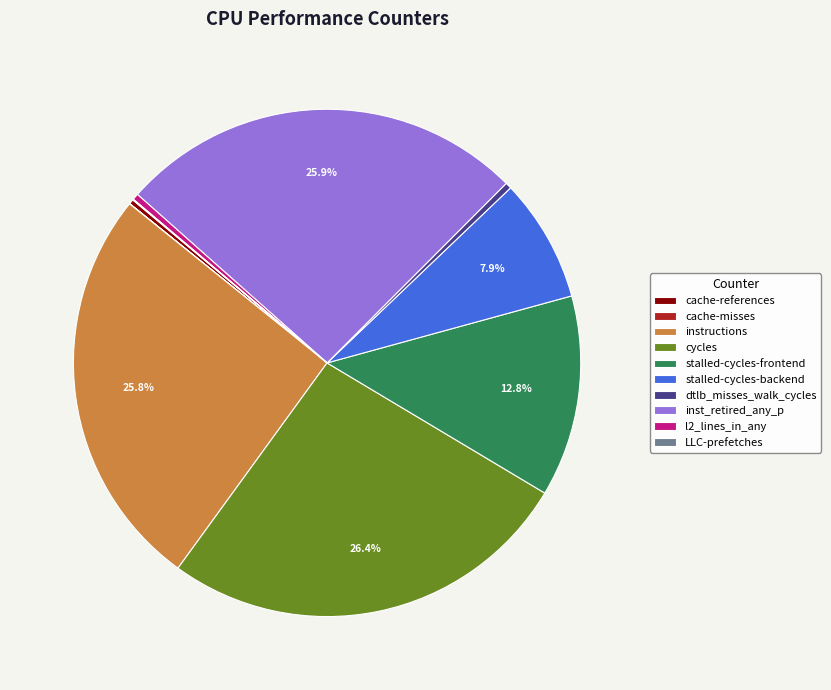

To the nearest percent, what is the difference between the l2_lines_in_any and instructions slice percentages?

25%